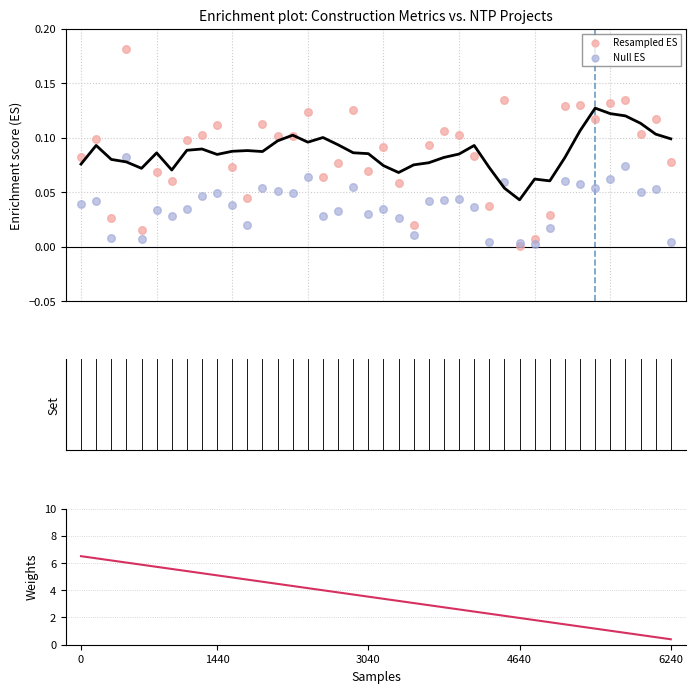

Is the value of Weights at 17 greater than the value of Resampled ES at 12?

Yes